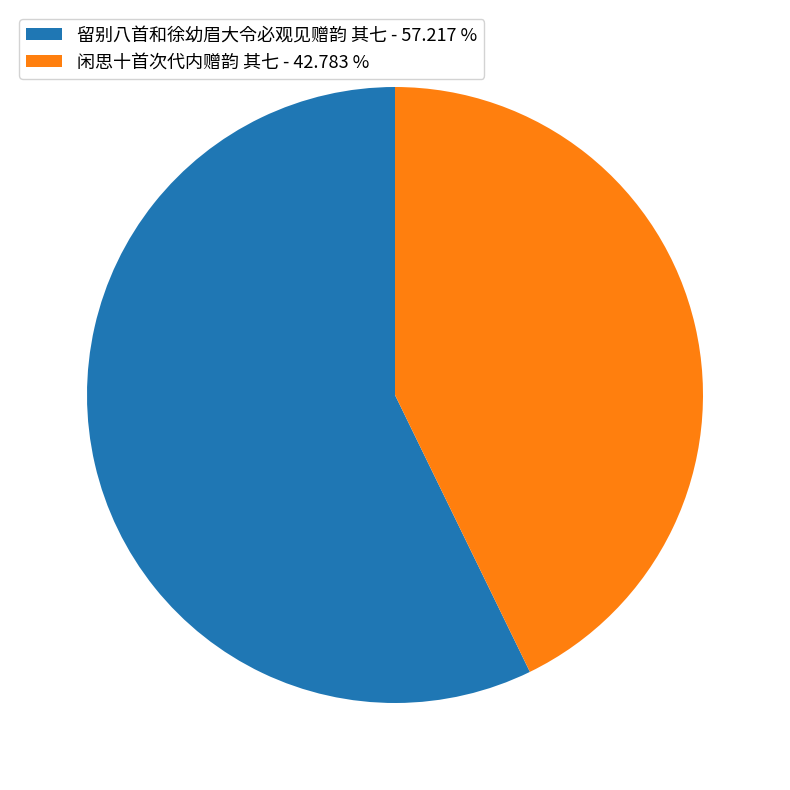

Which has a higher value, 闲思十首次代内赠韵 其七 - 42.783 % or 留别八首和徐幼眉大令必观见赠韵 其七 - 57.217 %?

留别八首和徐幼眉大令必观见赠韵 其七 - 57.217 %